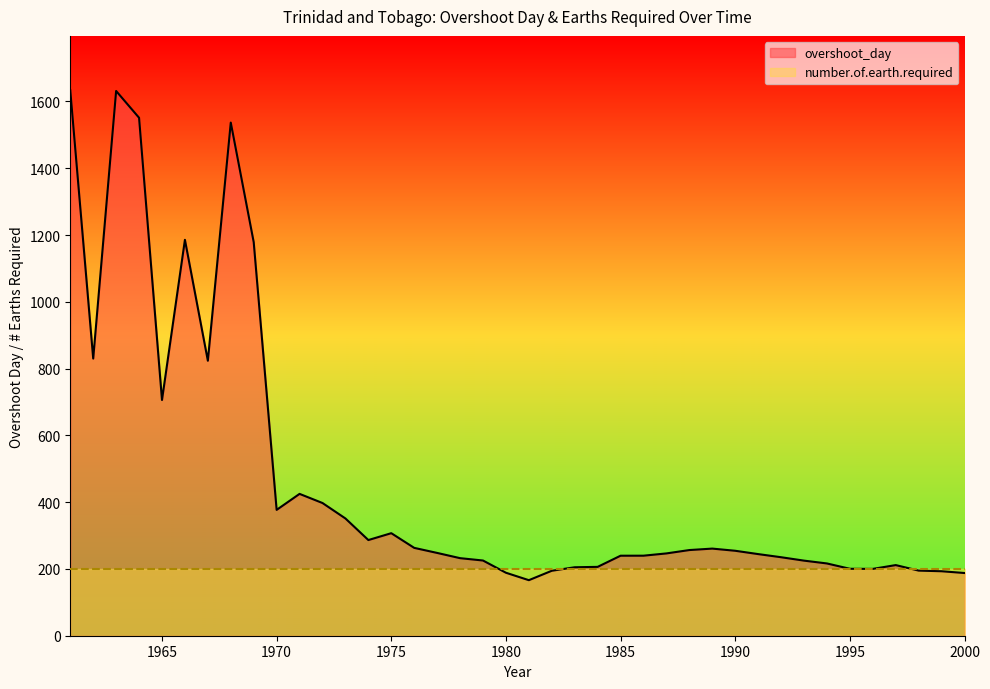

True or false: the data has more than 2 interior local peaks.

True